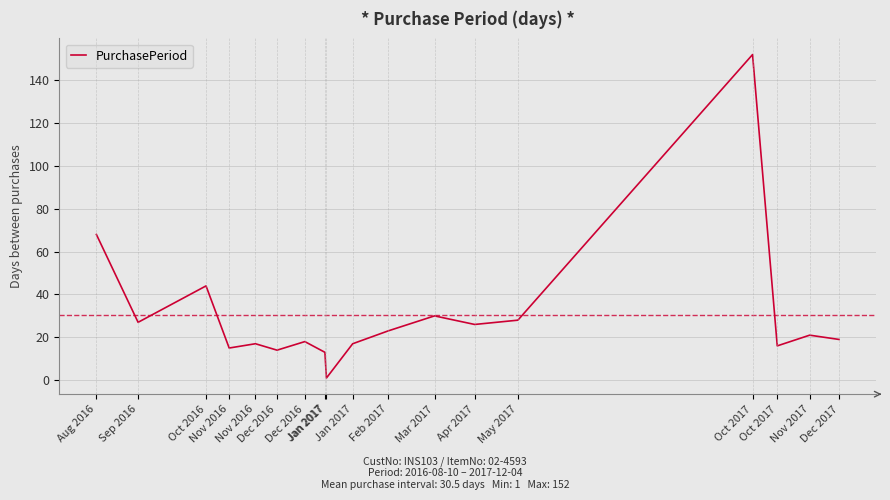

Is this an area chart (filled region under the line)?

No